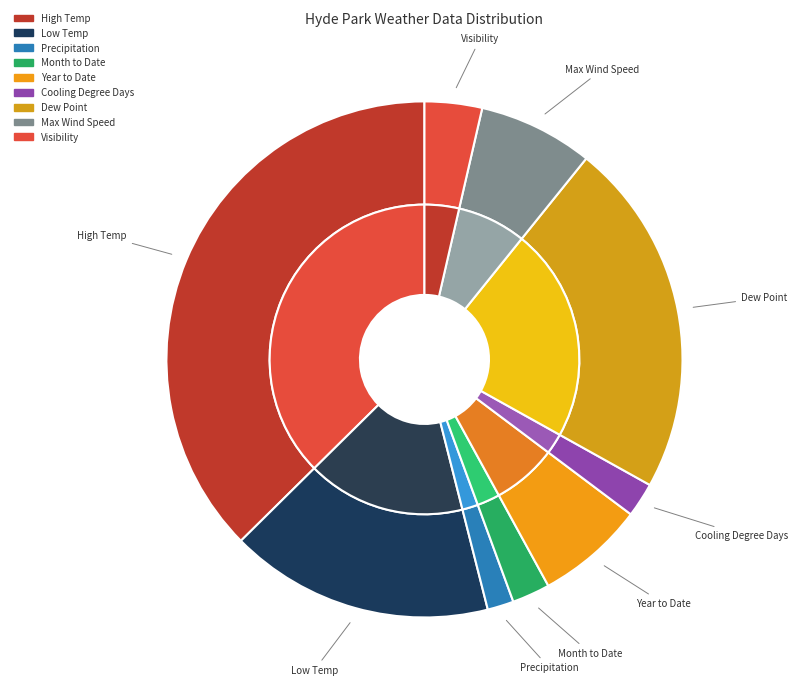

Count the number of slices in the pie.

9